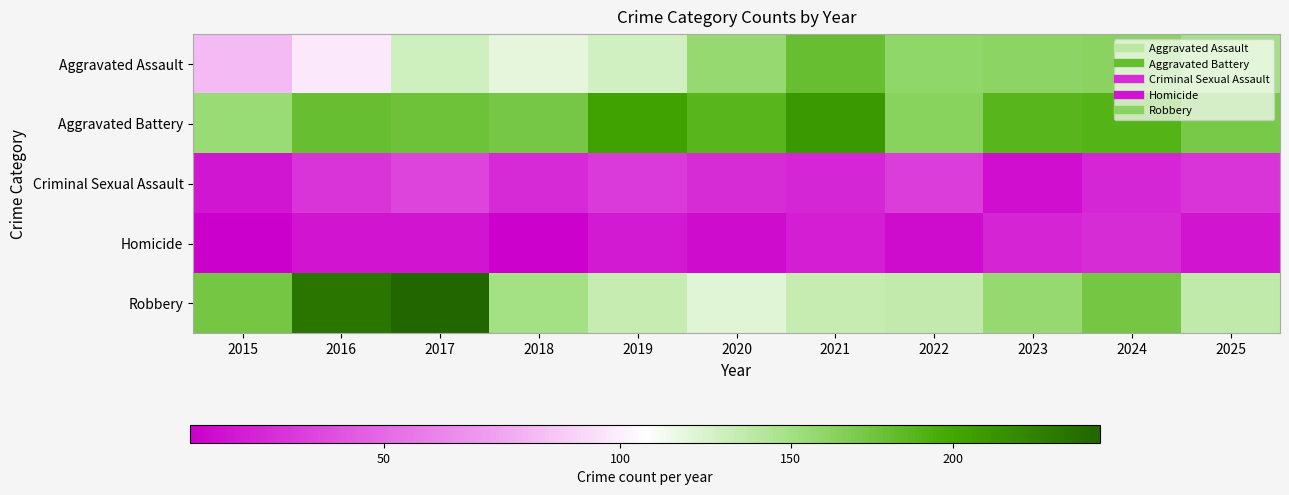

At which category is the sum across all series the highest?

2017